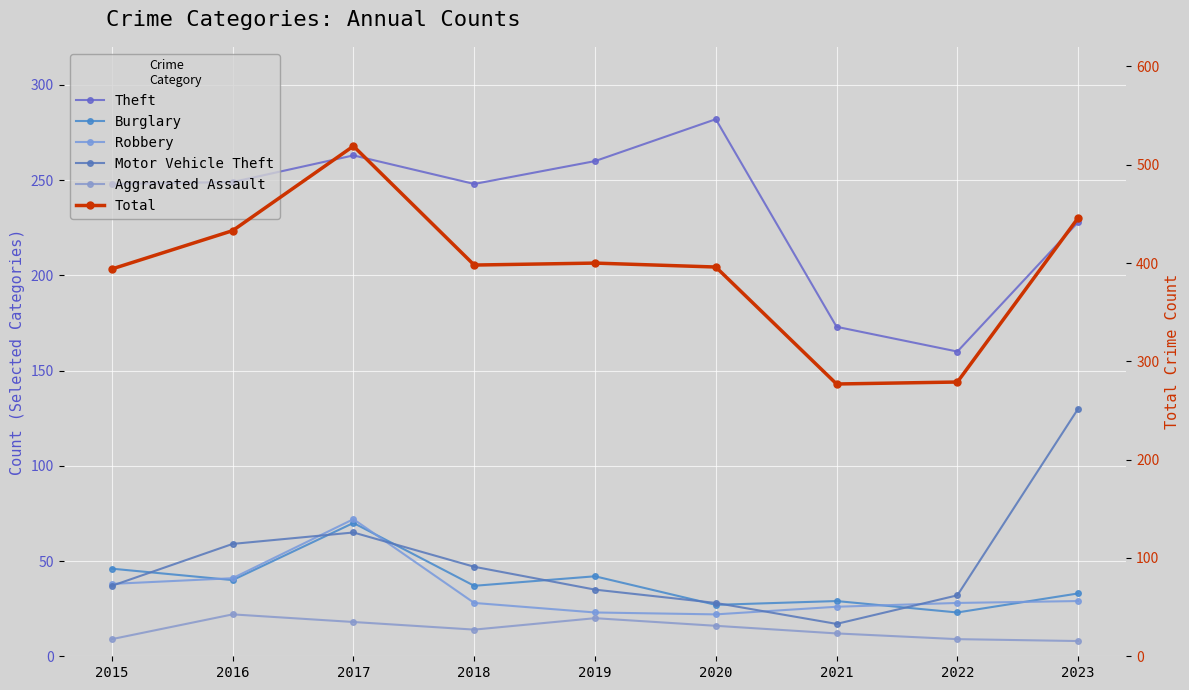

How many distinct data groups are displayed?

6